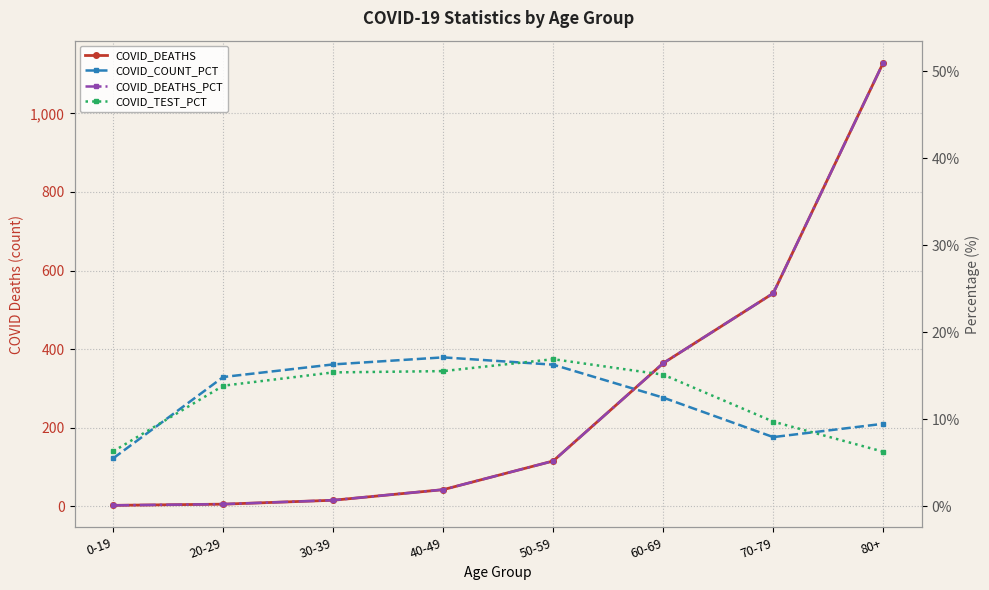

What is the sum of the COVID_DEATHS_PCT values at 30-39 and 70-79?

25.2